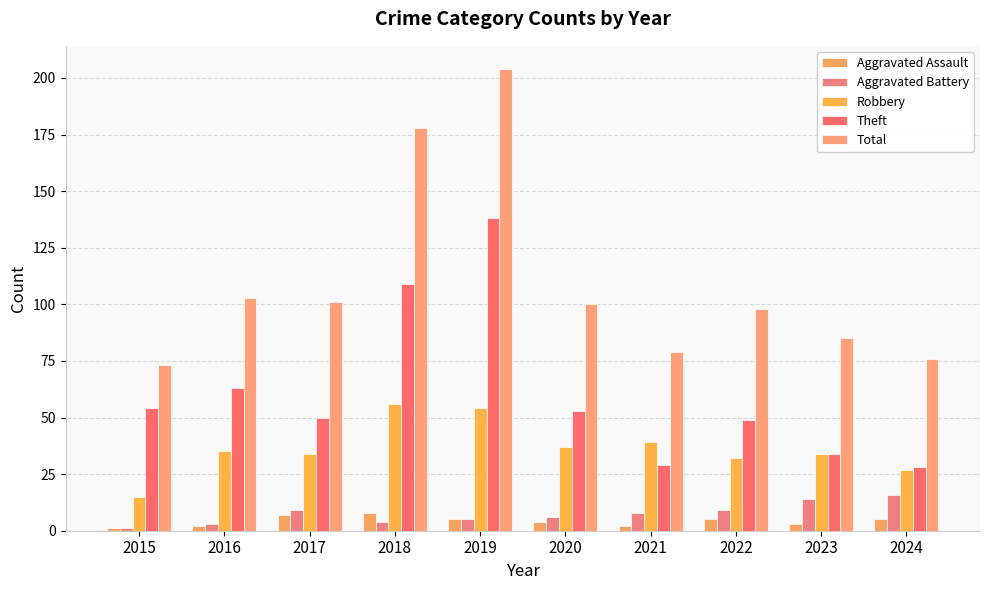

Which category has the highest value in the Aggravated Battery series?

2024